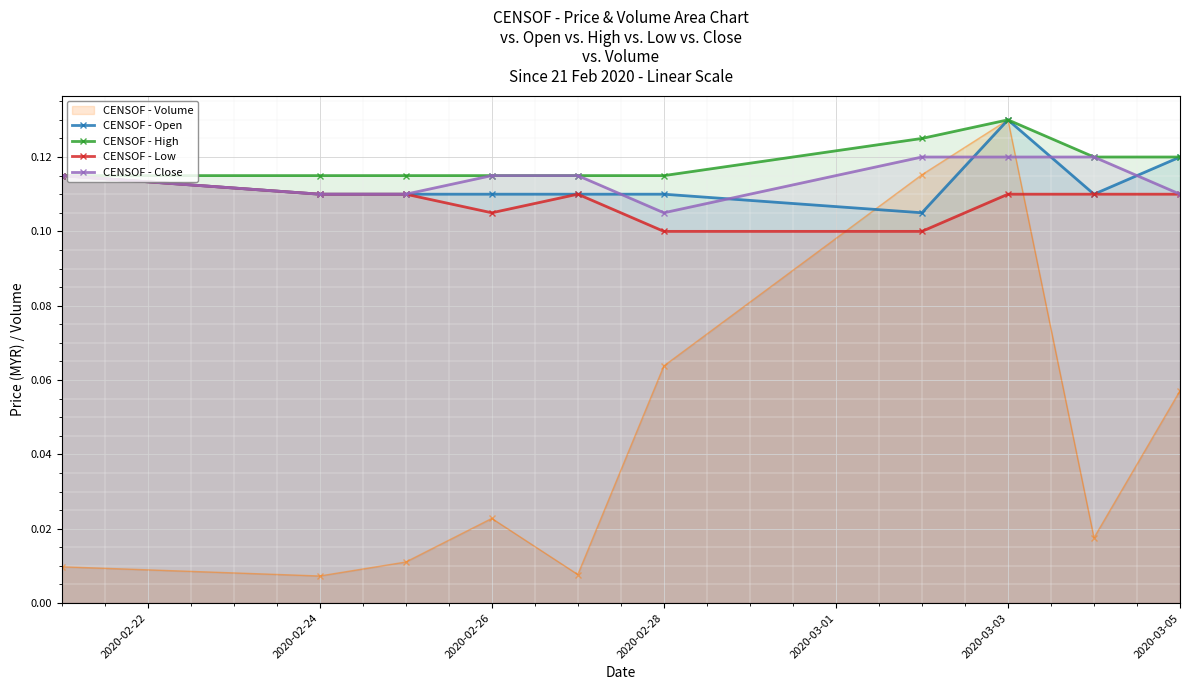

Which series ends up on top after the final intersection of CENSOF - Volume and CENSOF - Low?

CENSOF - Low